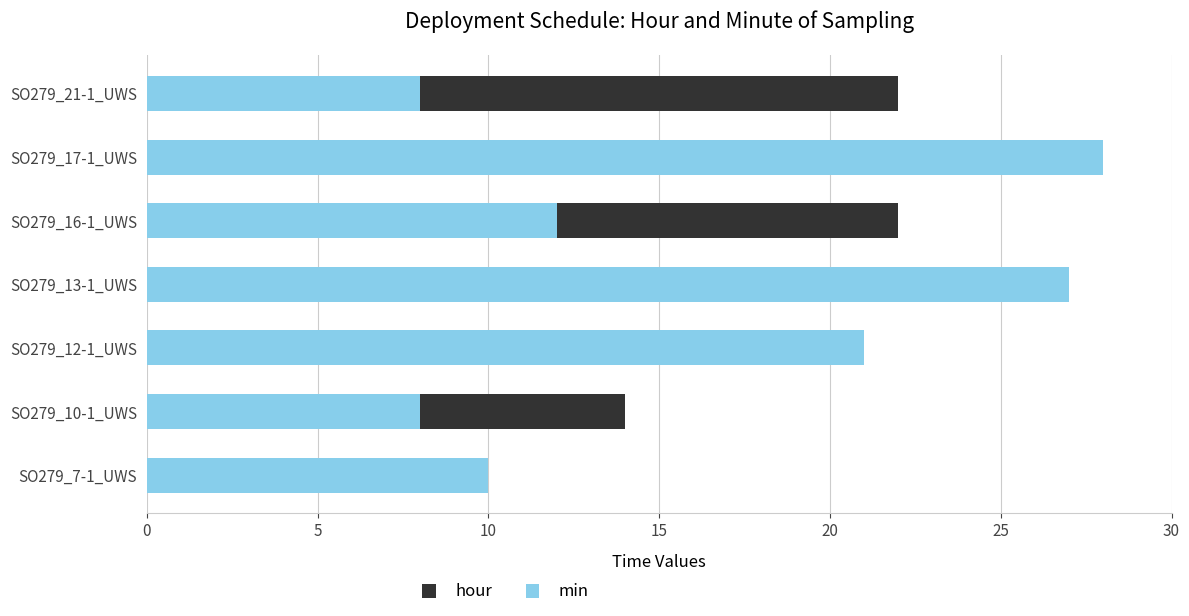

How many groups of bars are there?

7